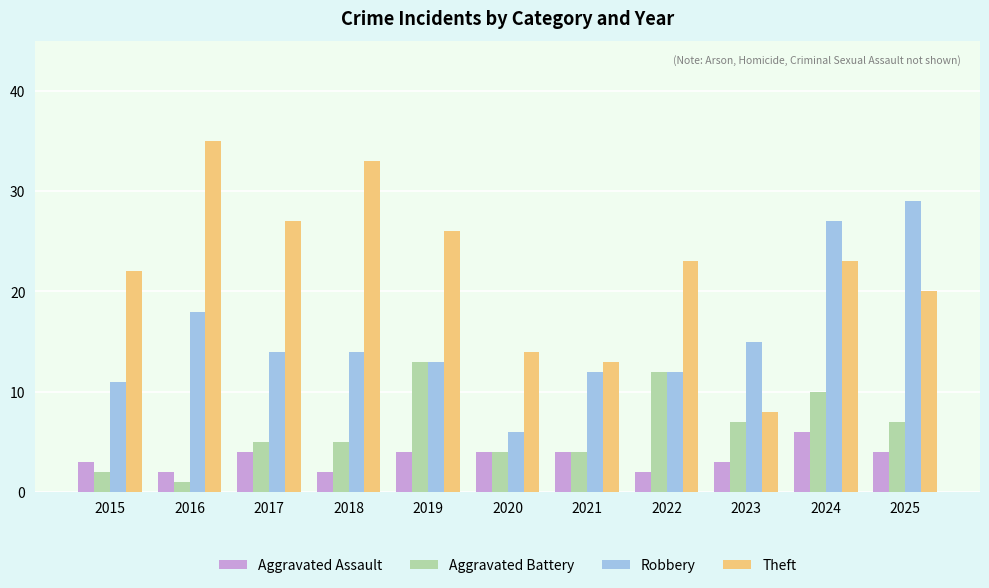

The Aggravated Battery series shows 3 at 2018. True or false?

False